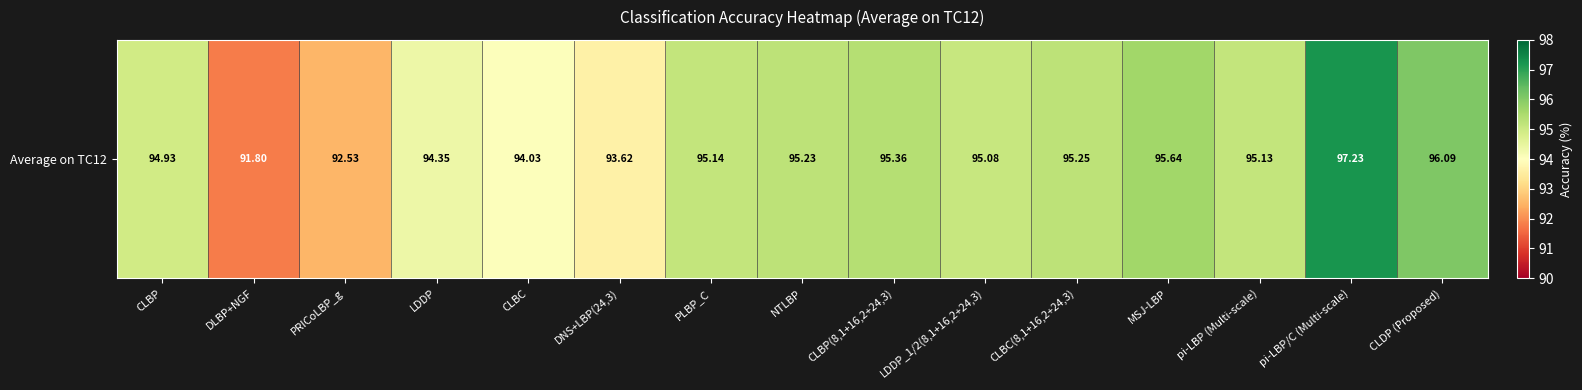

True or false: the data shows 36.5 at CLBP(8,1+16,2+24,3).

False